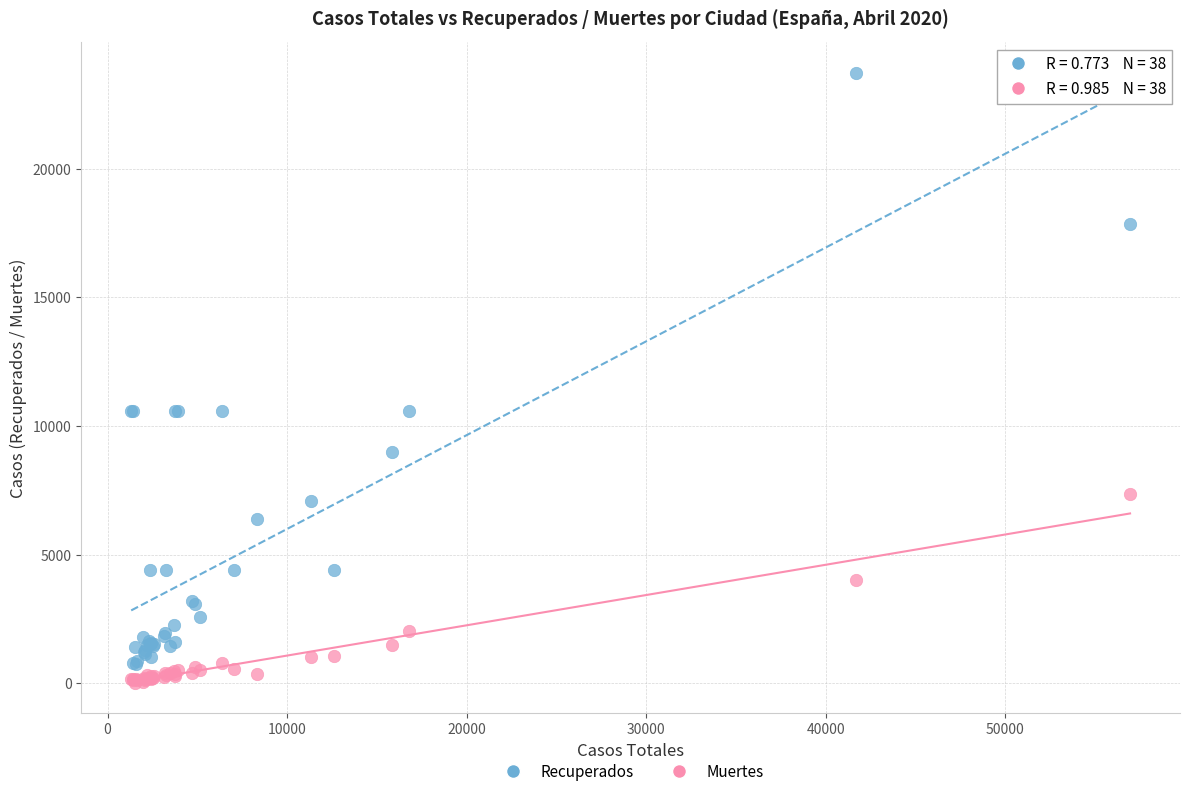

Which series has the largest Y range (max minus min)?

Recuperados